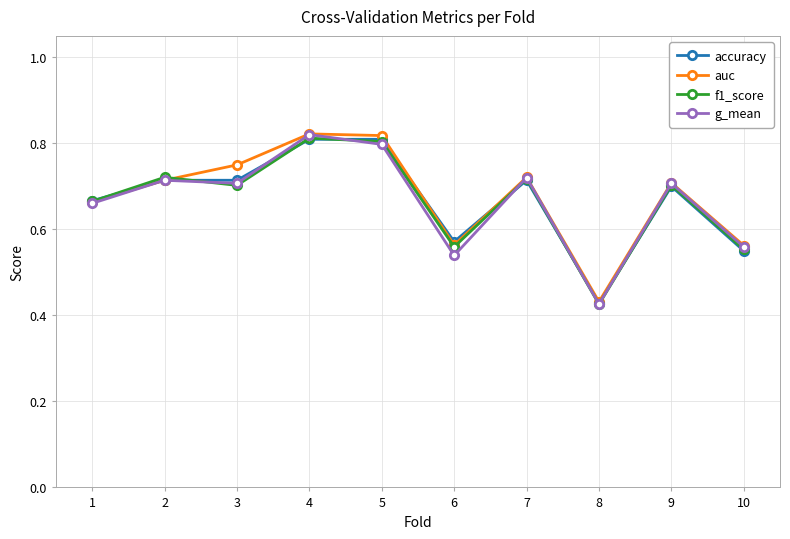

What is the total value across all series at 5?

3.2